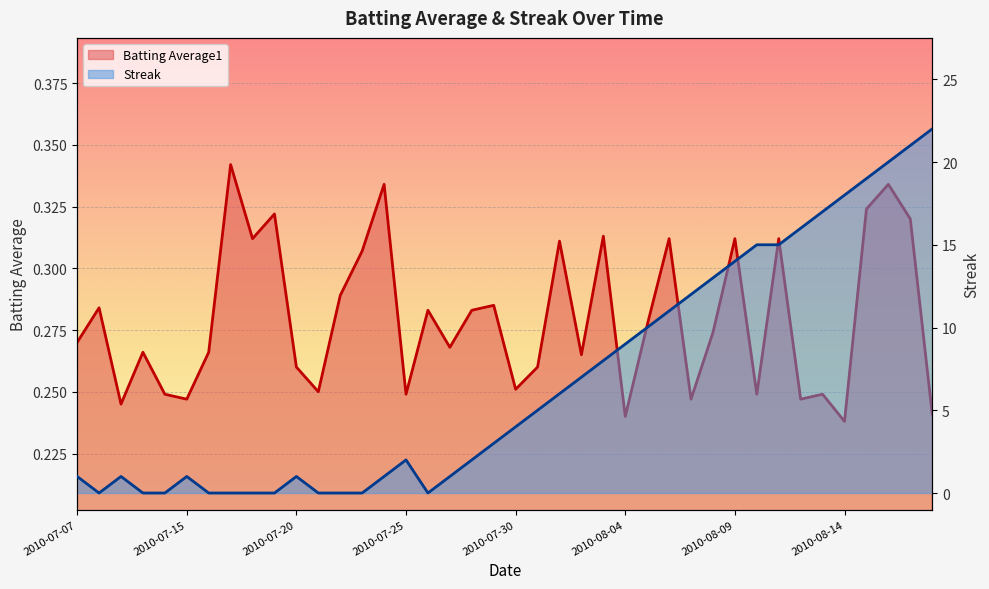

What is the sum of all Batting Average1 values?

11.2